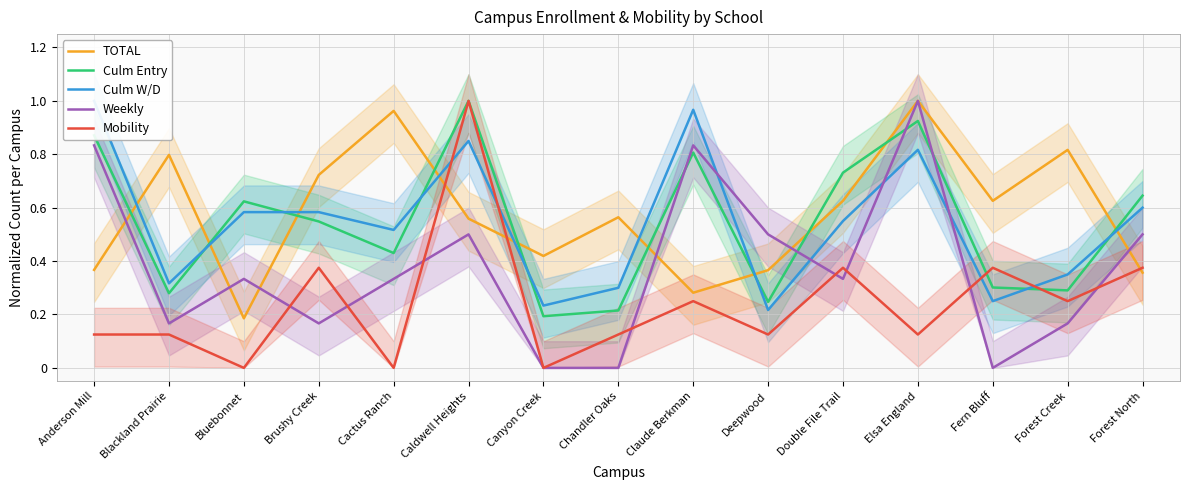

What is the value of the Weekly point at the 12th from the left?

1.0